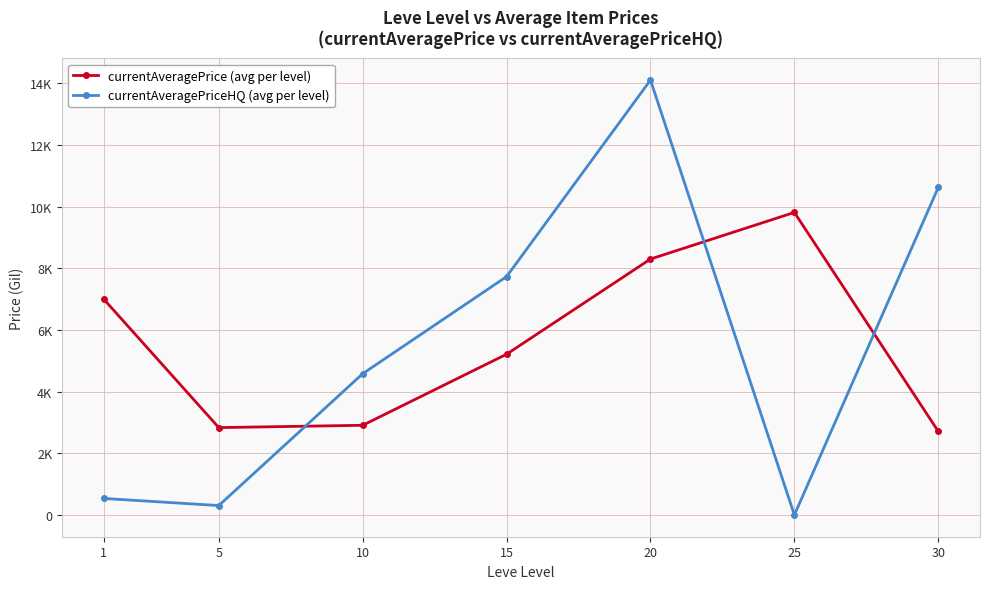

What is the difference between the maximum and minimum values in the currentAveragePriceHQ (avg per level) series?

14109.3